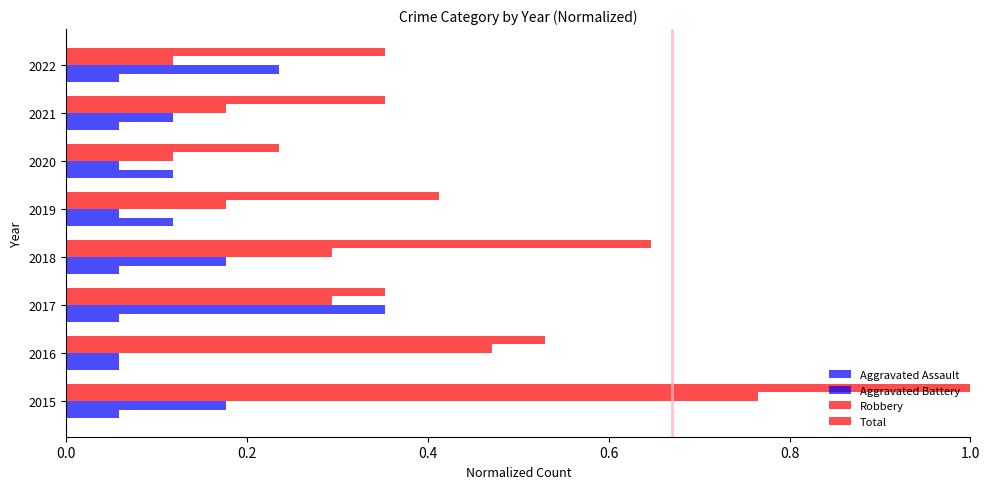

What is the minimum value shown in the chart?

0.1